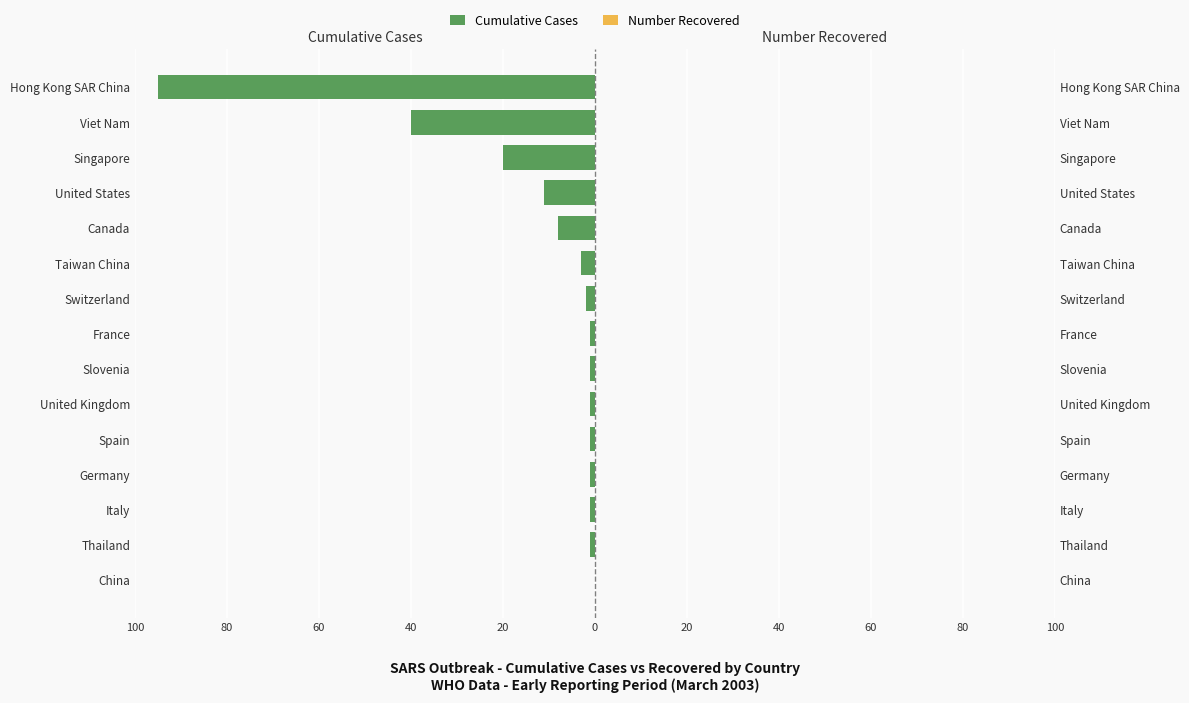

What is the average value of the Cumulative Cases series?

-12.4